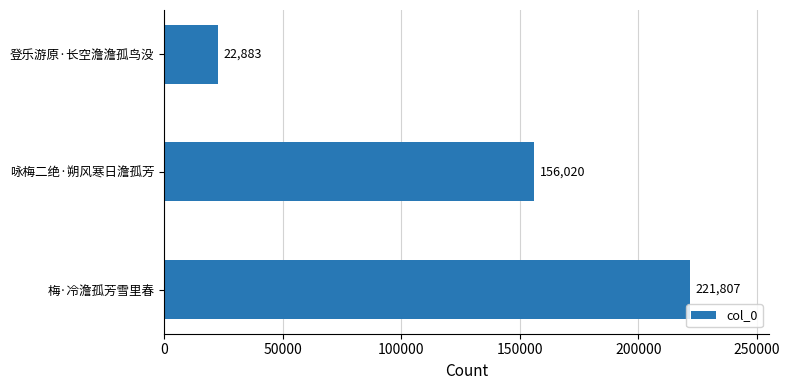

How many bars are there in total?

3